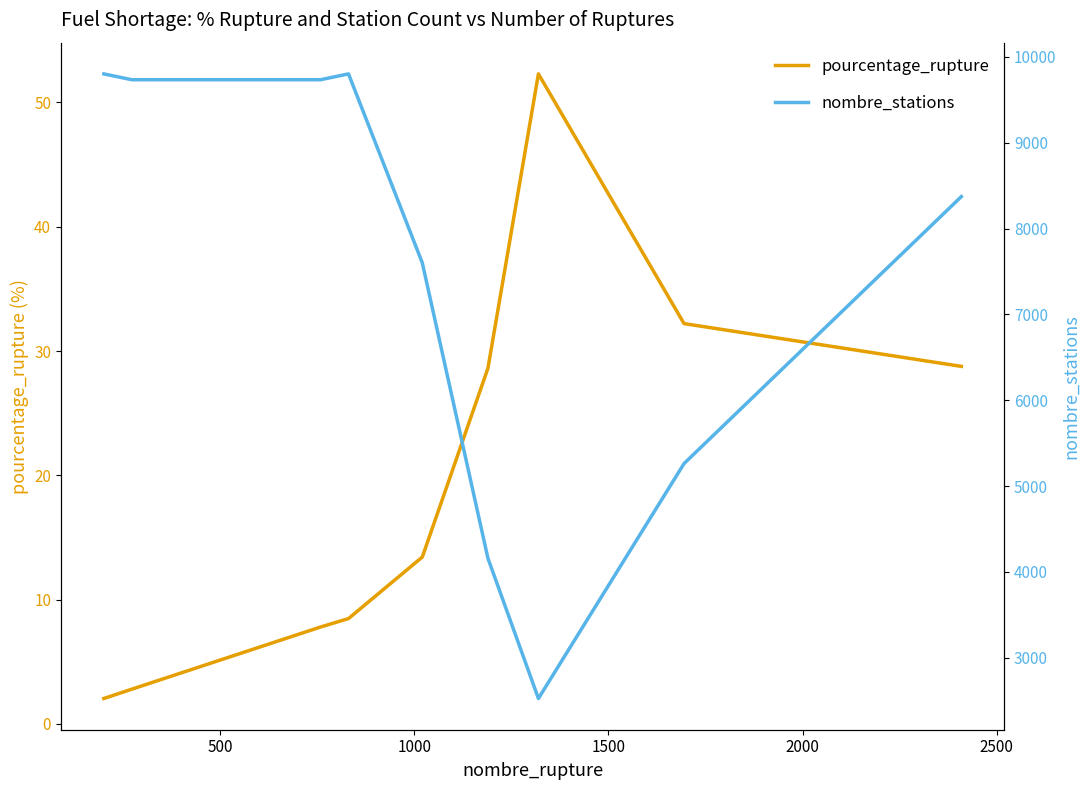

What is the difference between the maximum and minimum values in the nombre_stations series?

7279.0